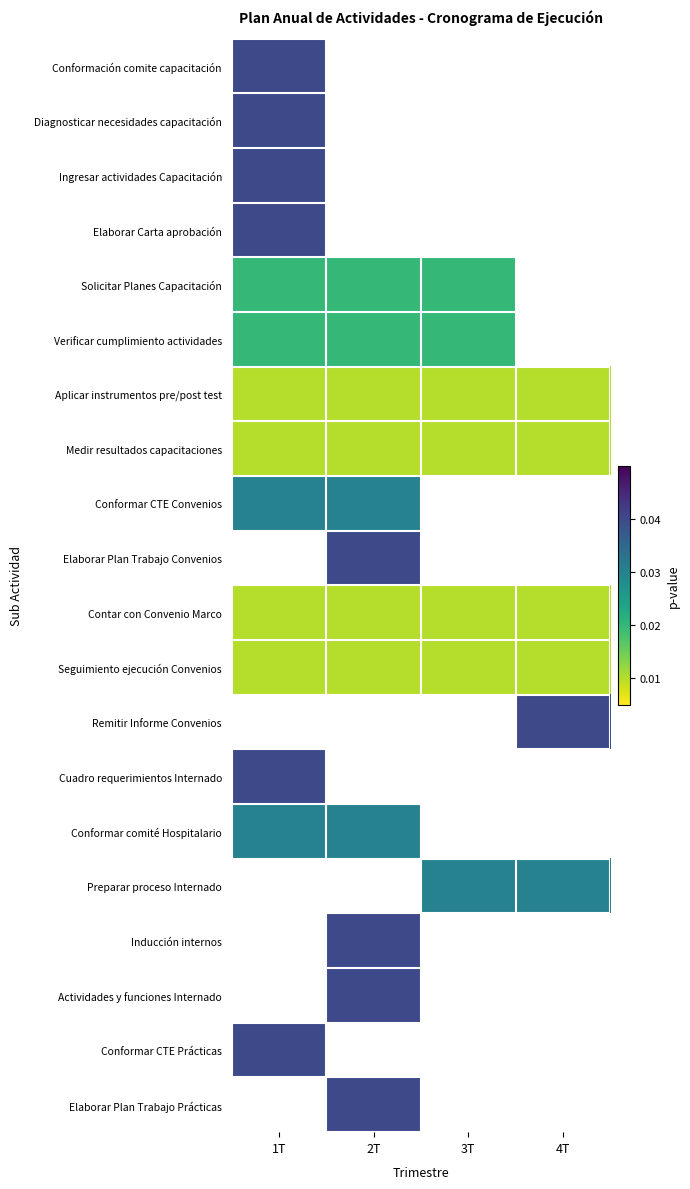

The value of Contar con Convenio Marco at 1T is 0.0. True or false?

True